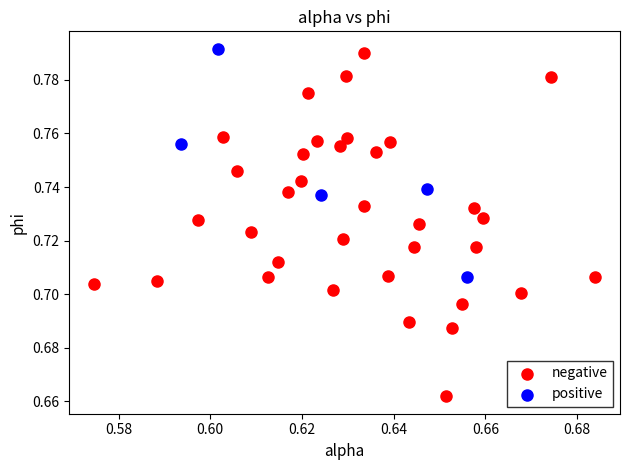

Which series reaches the minimum Y coordinate?

negative